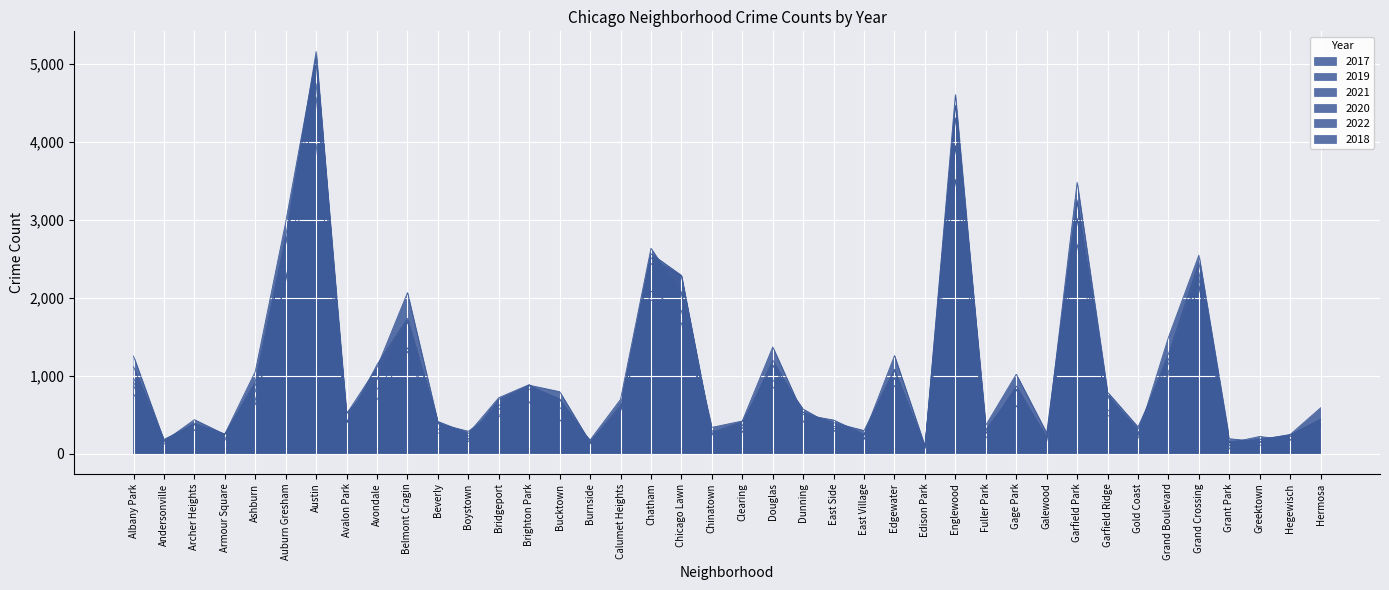

Between Burnside and East Side, which series saw the biggest shift?

2022